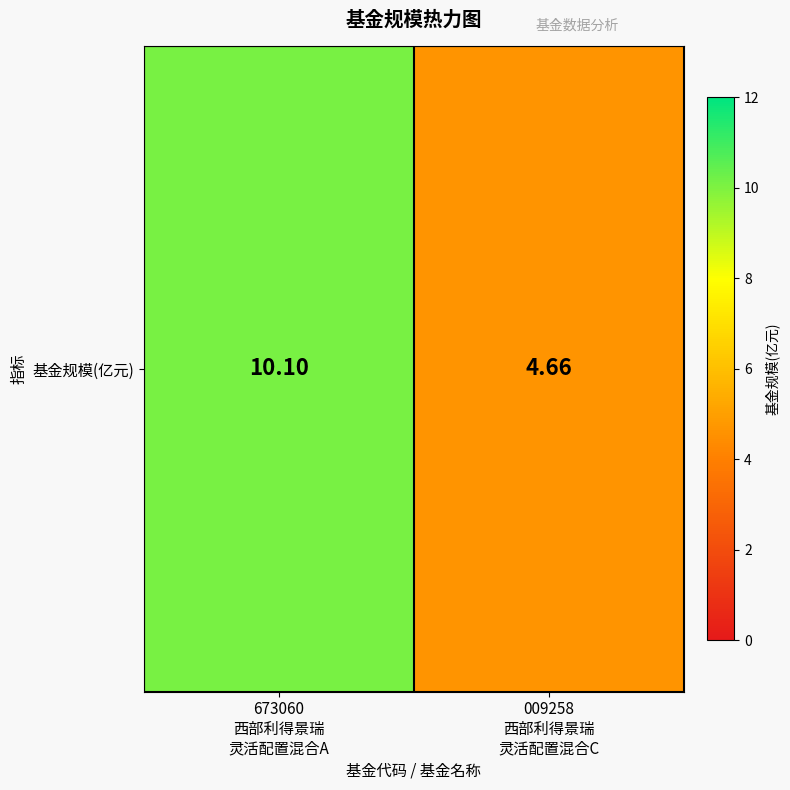

What is the maximum value shown in the chart?

10.1